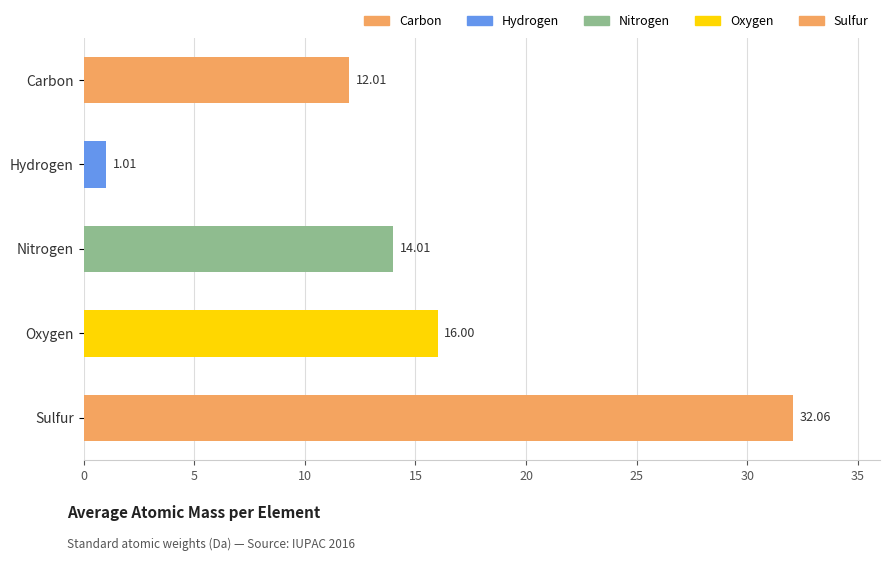

What is the greatest value displayed?

32.1